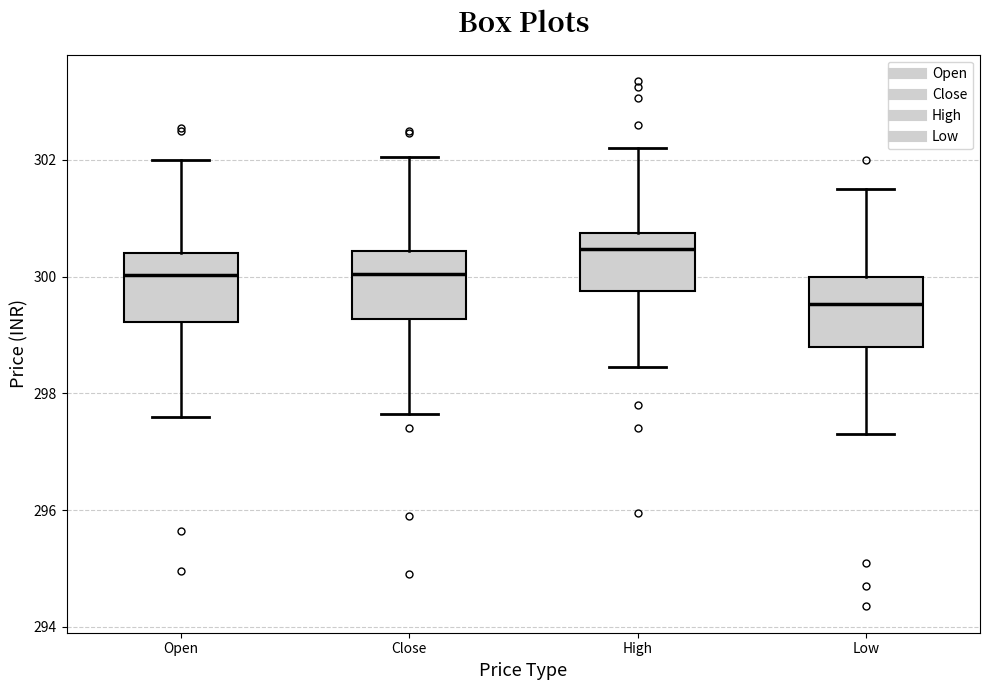

Where does the upper whisker of the box for Low end on the y-axis? The values are not printed on the chart, so give them approximately, as read against the axis.

301.6